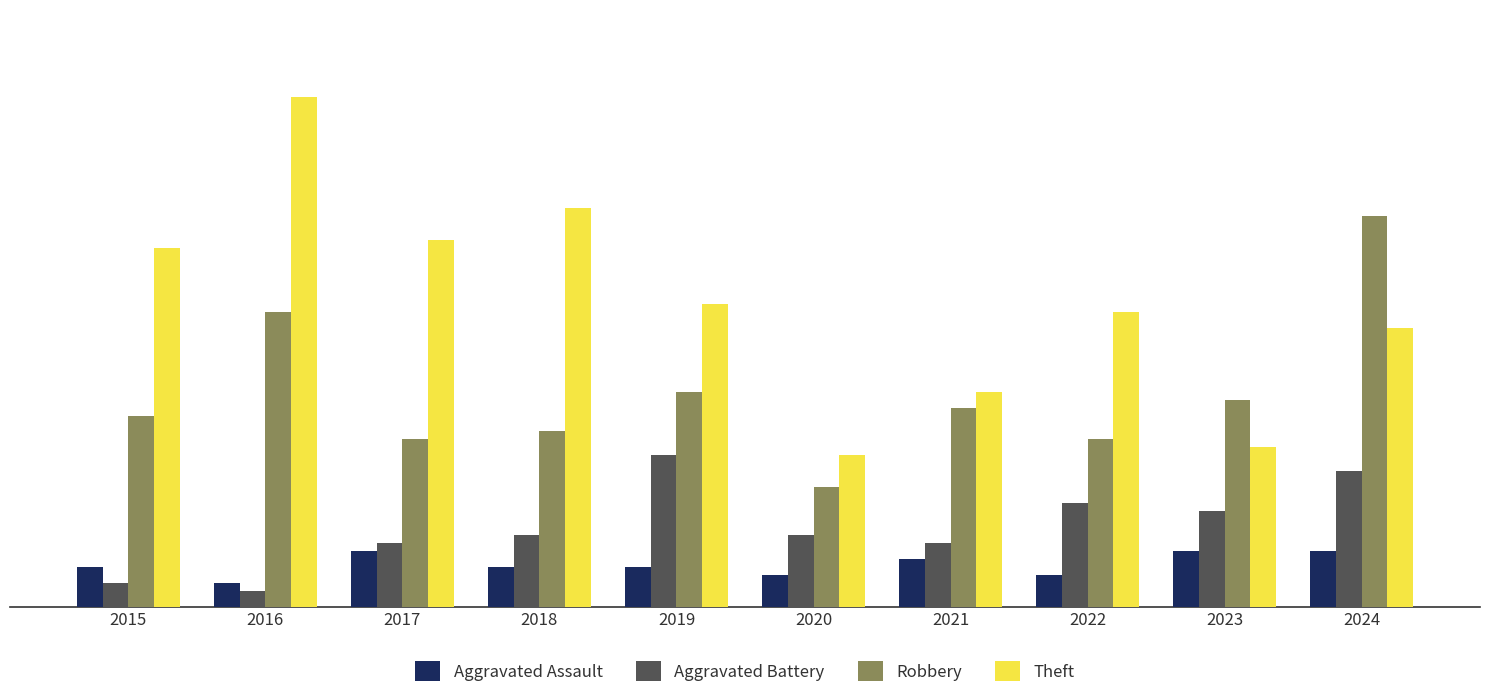

What is the maximum value for Robbery?

49